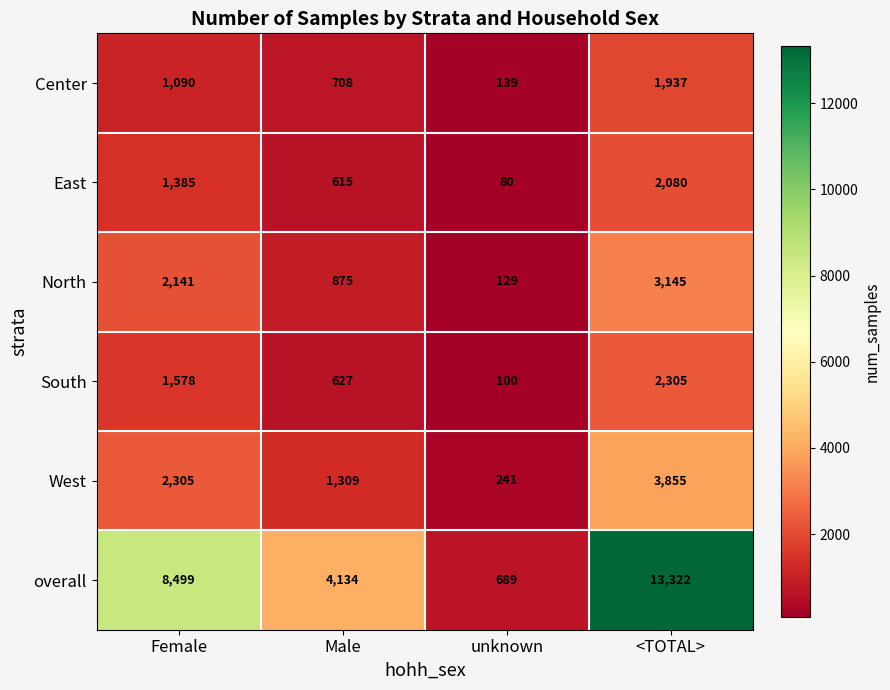

Rank the series at unknown from highest to lowest value.

overall, West, Center, North, South, East